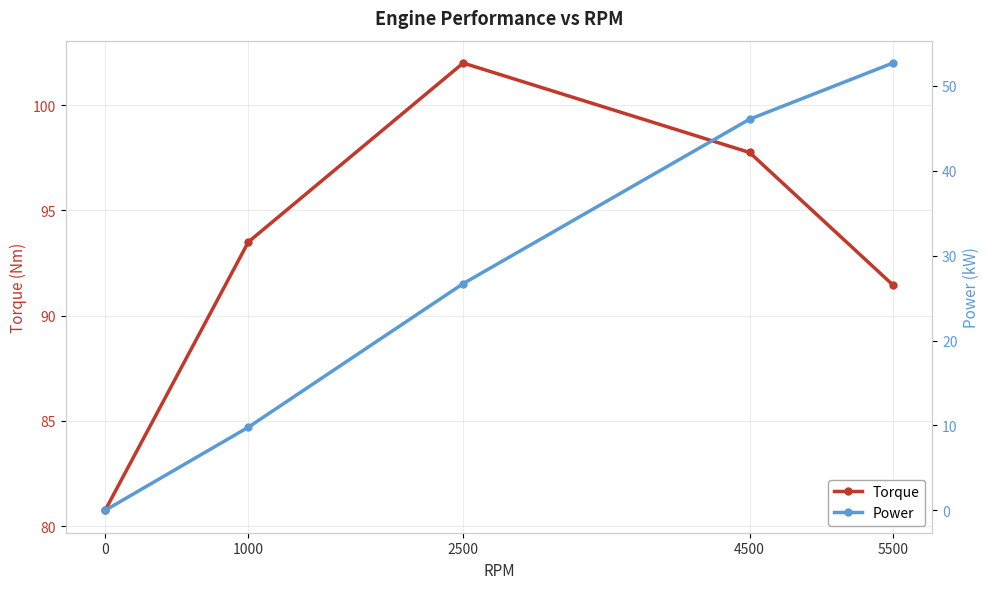

True or false: Torque and Power cross at least once.

False